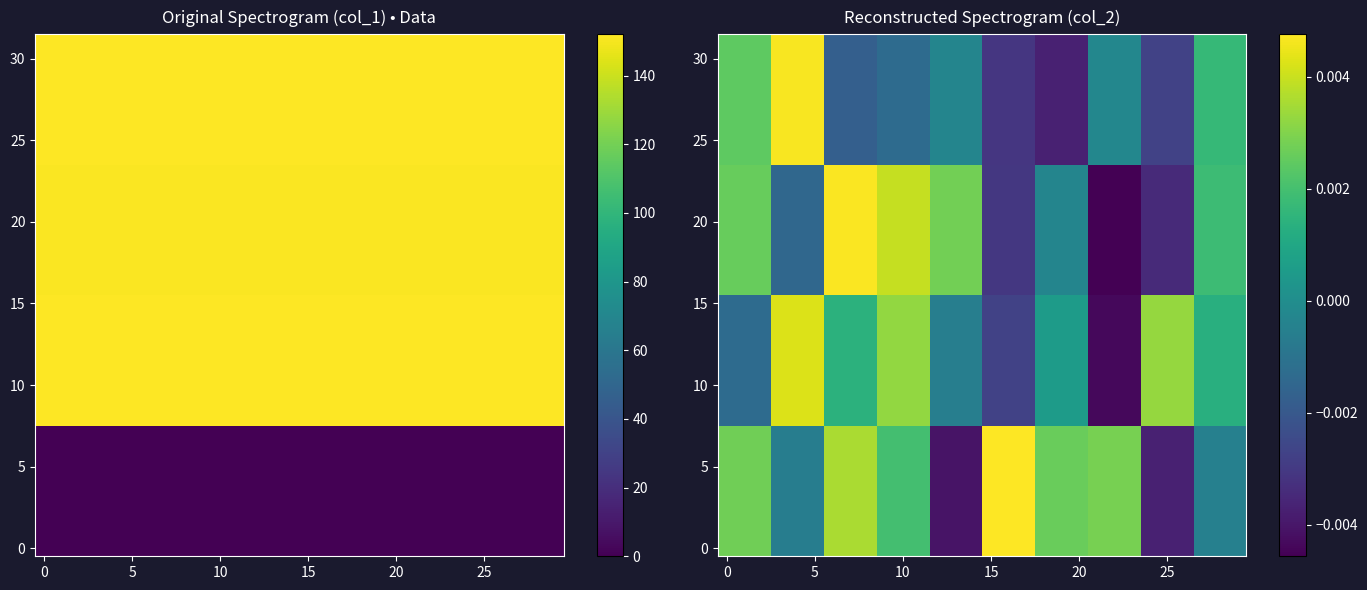

How many values in the row_15 series are below 0?

12